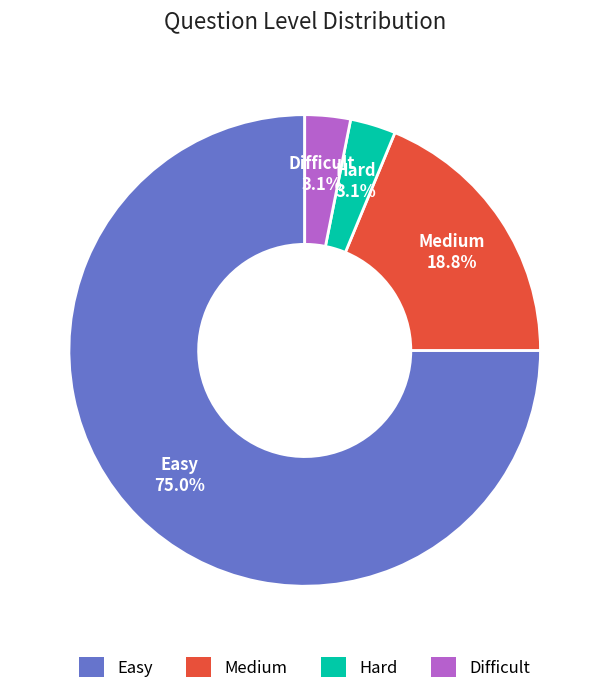

To the nearest percent, what is the difference between the largest and smallest slice percentages?

72%